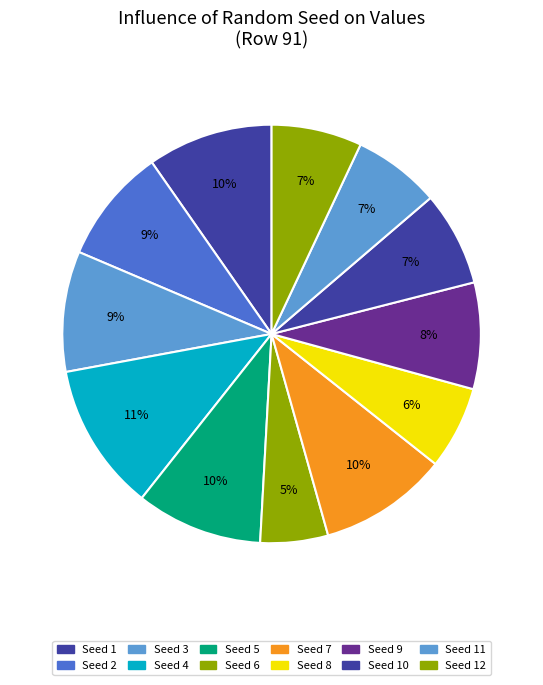

How many segments does this pie chart have?

12